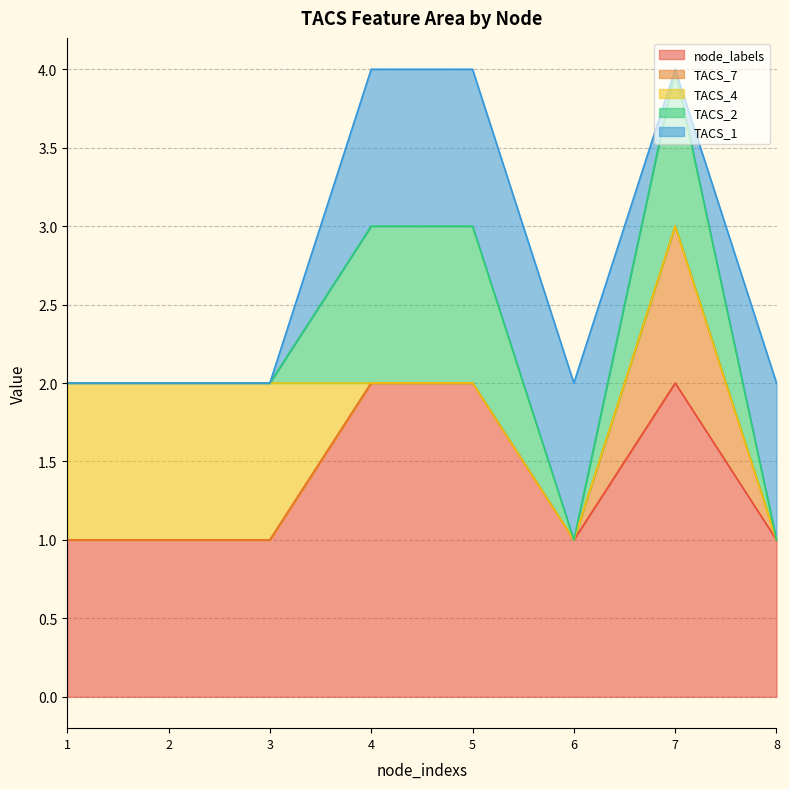

Rank the categories by node_labels value from highest to lowest.

4, 5, 7, 1, 2, 3, 6, 8